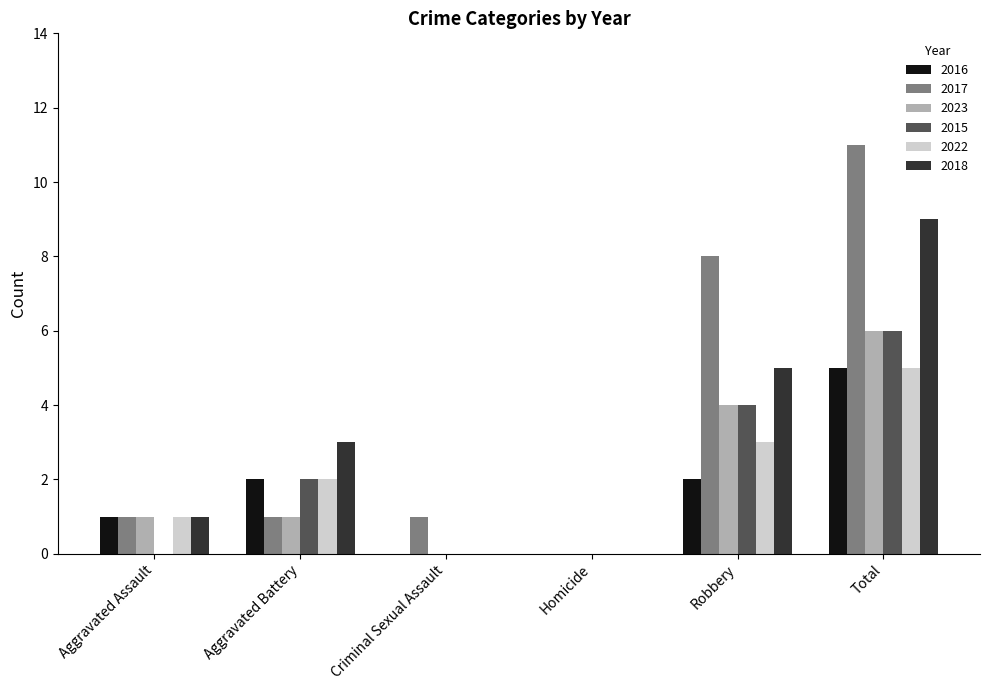

At which category is the sum across all series the highest?

Total